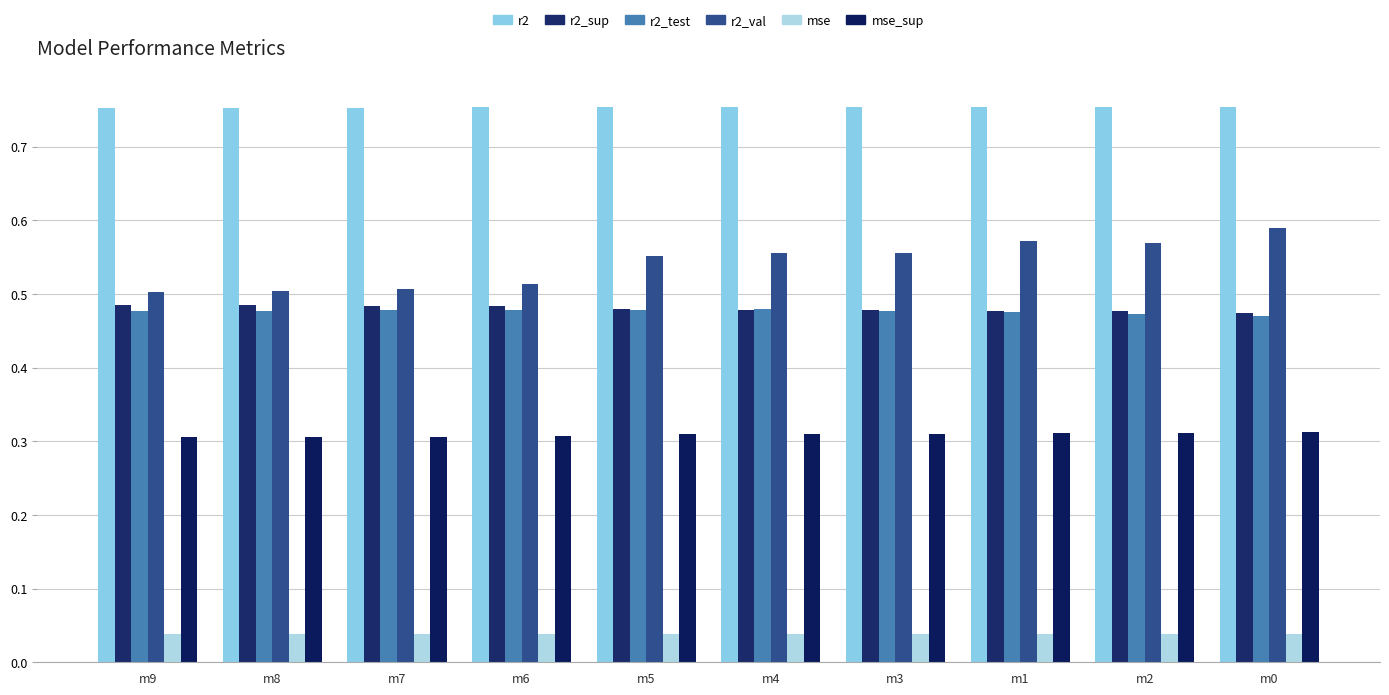

The value of r2_test at m5 is 0.5. True or false?

True